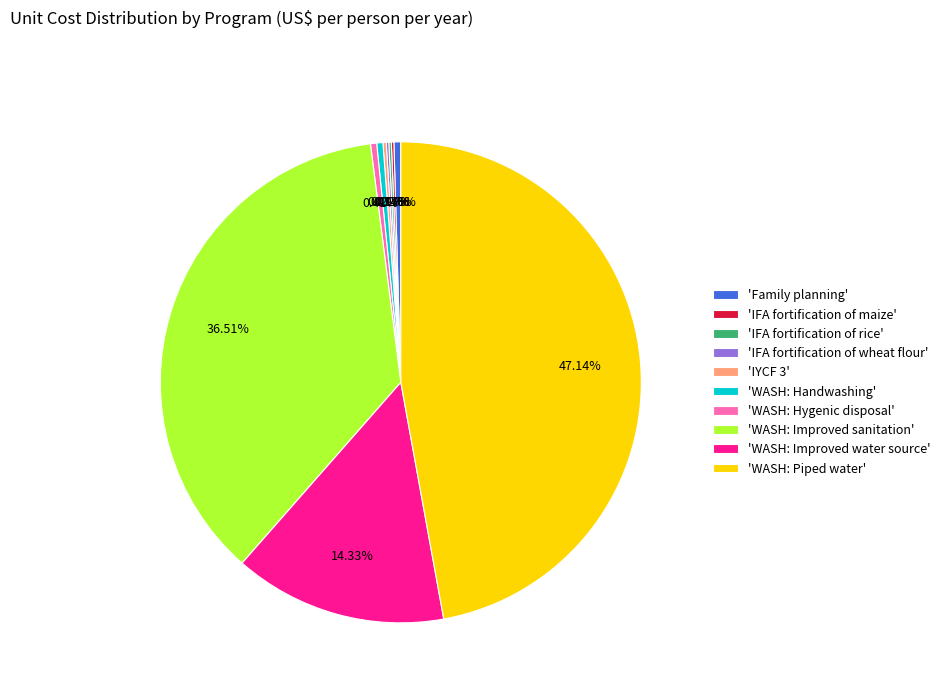

To the nearest percent, what is the difference between the largest and smallest slice percentages?

47%